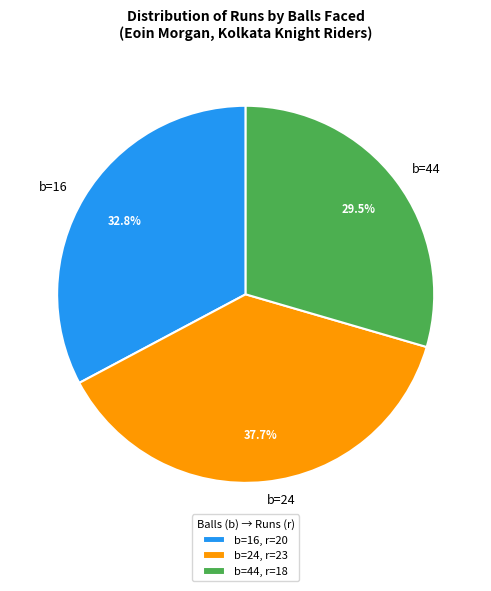

Count the number of slices in the pie.

3